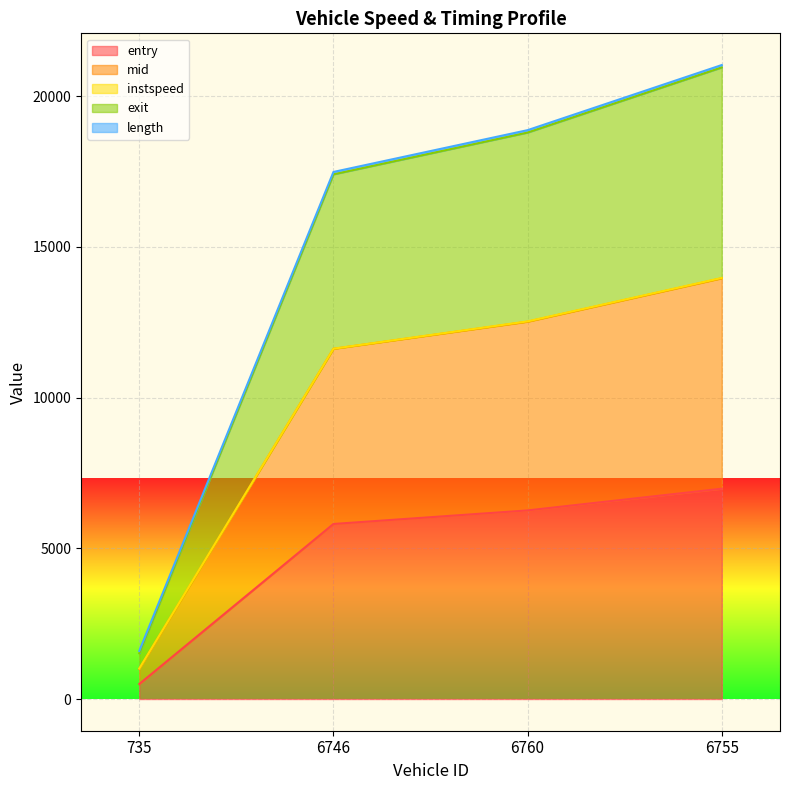

Between 735 and 6746, which is larger?

6746